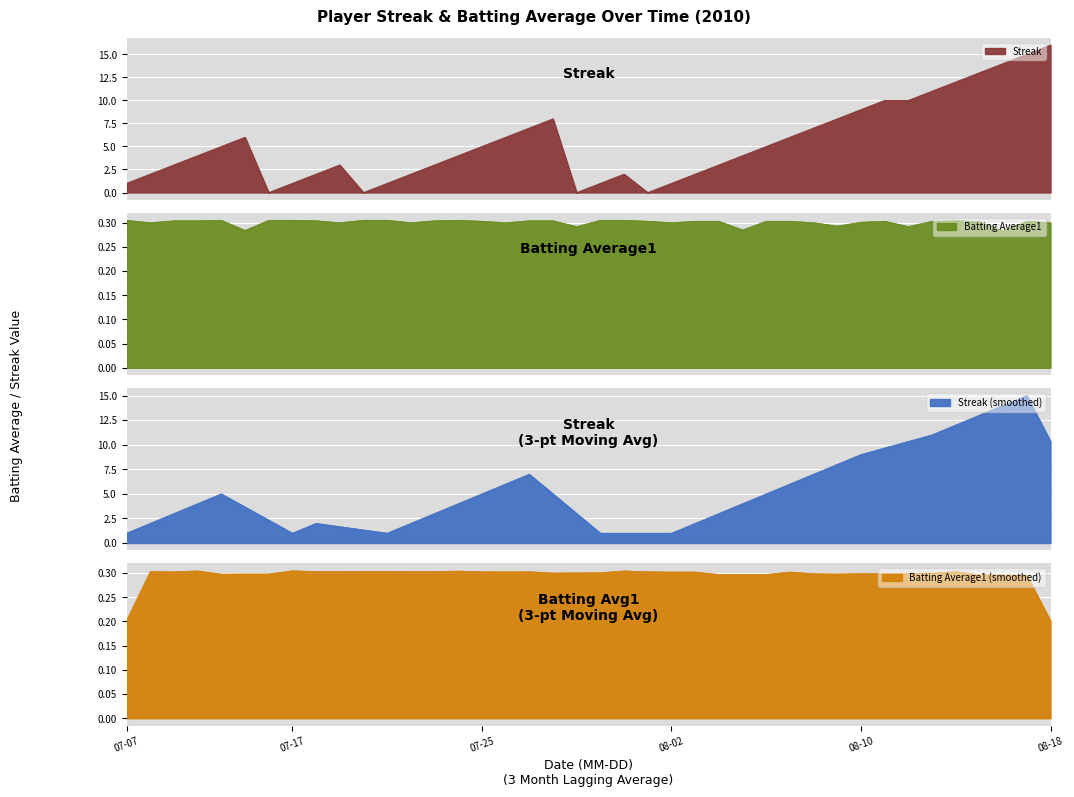

At which category does Streak reach its first local peak?

5